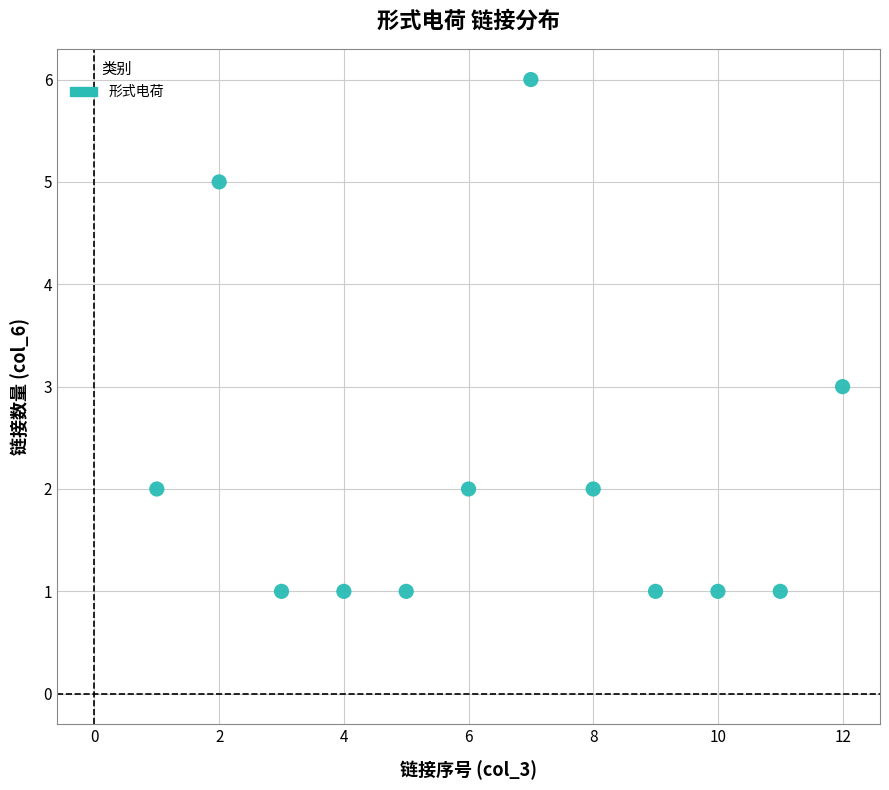

What is the range of X values (max minus min)?

11